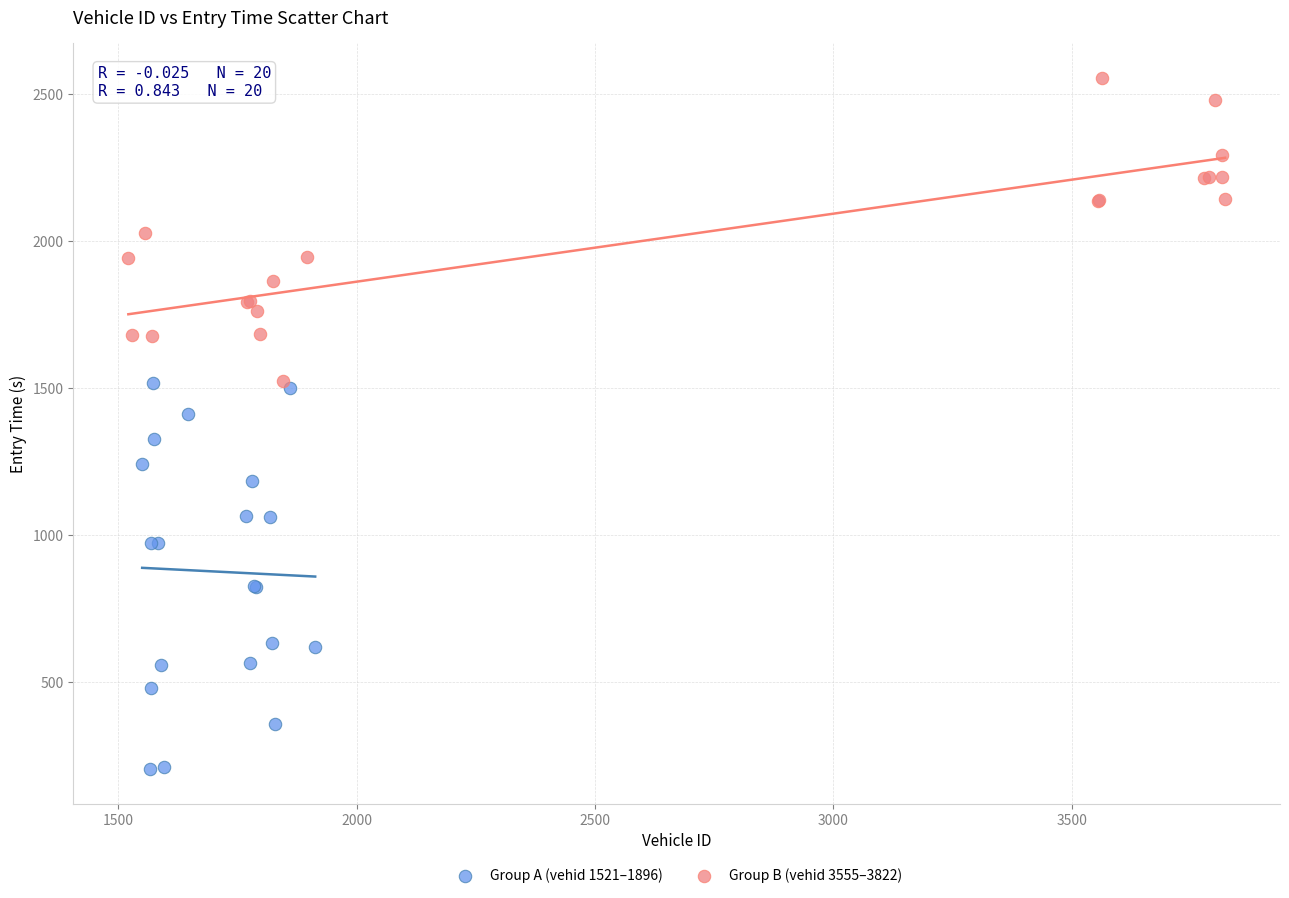

What are all the series names shown in the legend?

Group A (vehid 1521–1896), Group B (vehid 3555–3822)